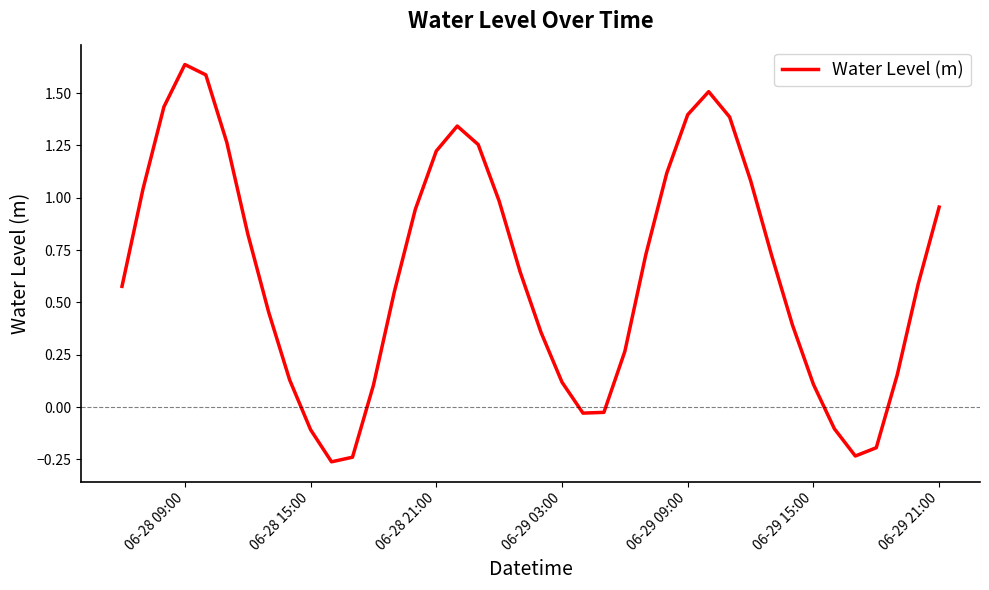

What is the difference between the maximum and minimum values?

1.9